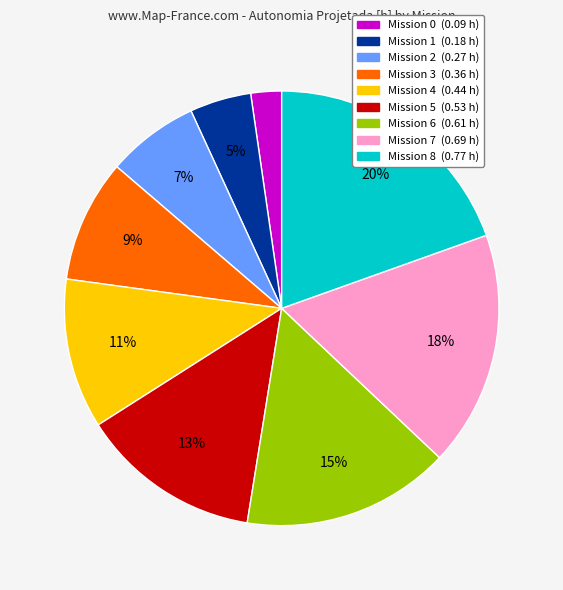

To the nearest percent, what is the average slice percentage?

11%